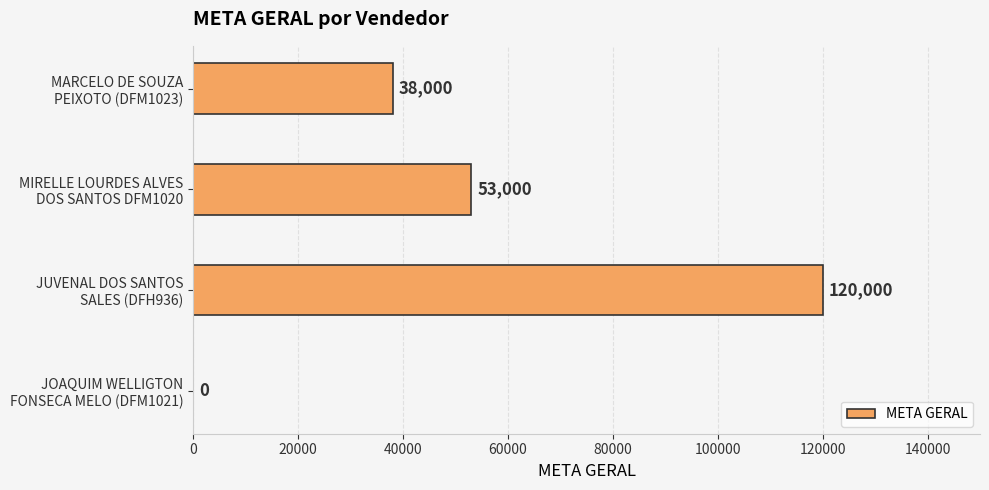

What is the sum of all values?

211000